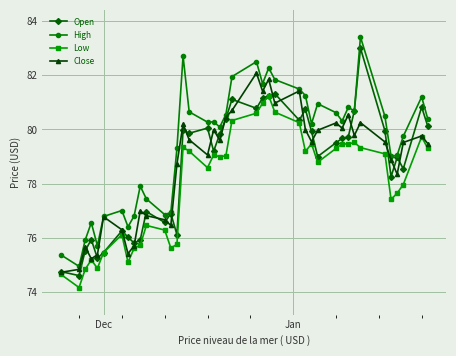

List the series in order of their peak value, lowest first.

Low, Close, Open, High